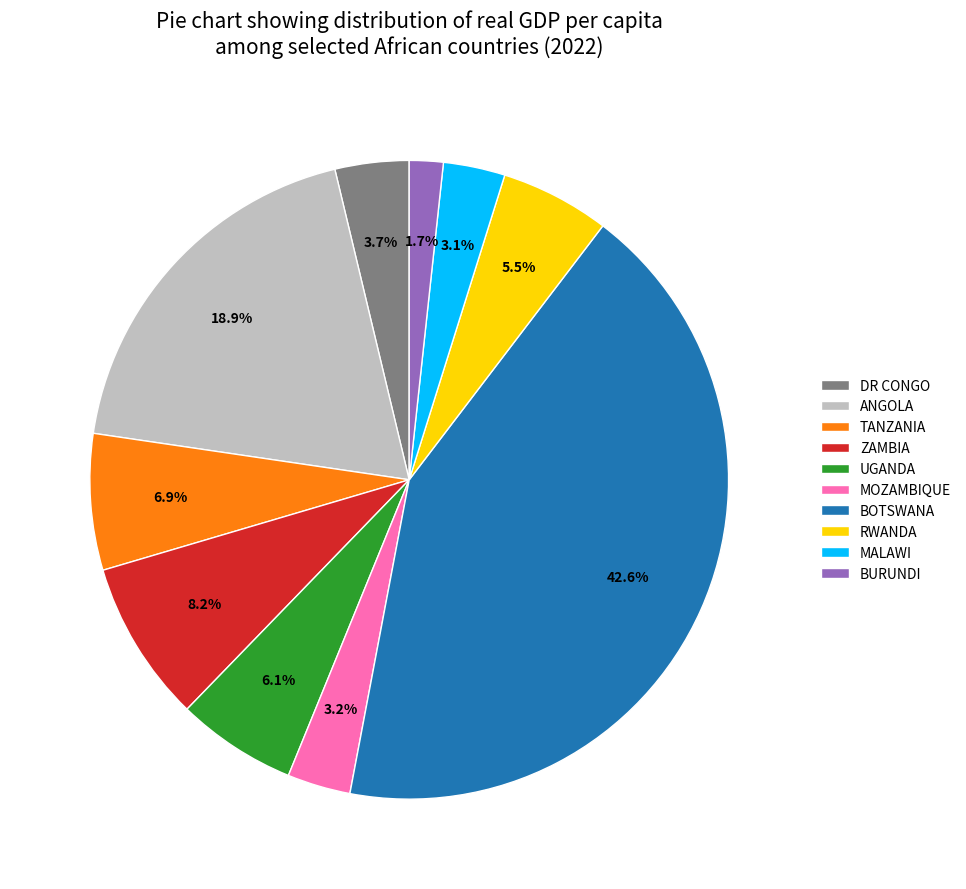

To the nearest percent, what is the difference between the BURUNDI and MALAWI slice percentages?

1%